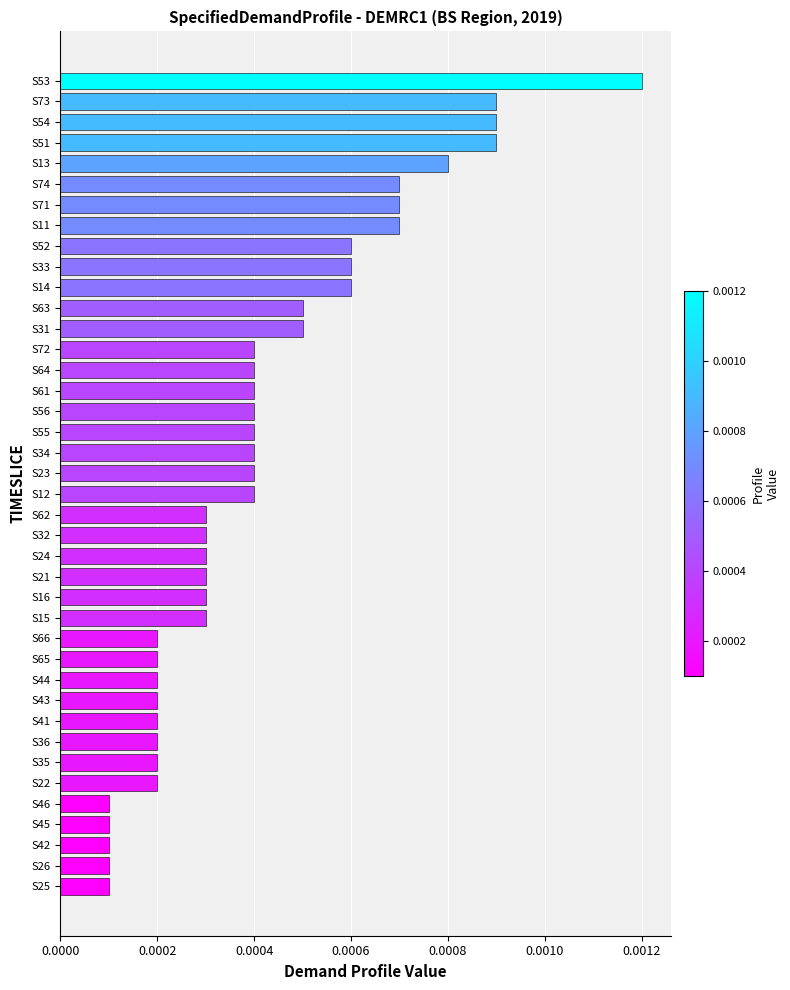

Which label corresponds to the largest value in the chart?

S53